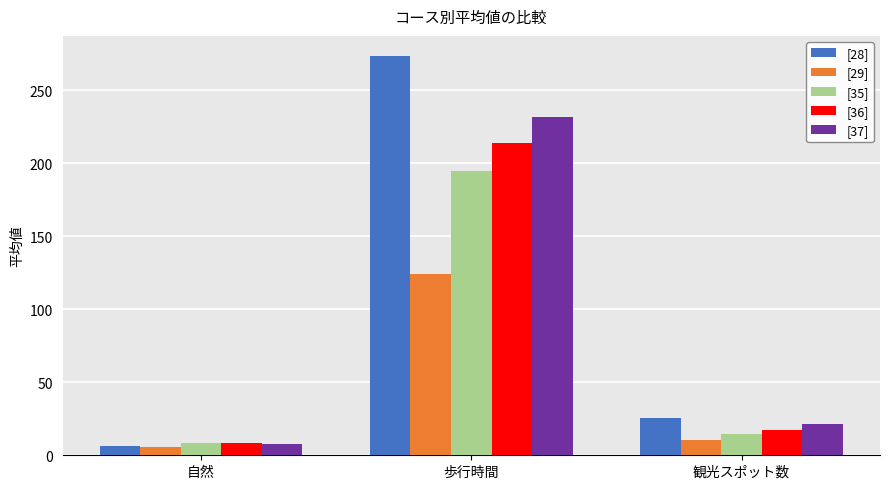

At which label does [36] first exceed 17?

歩行時間